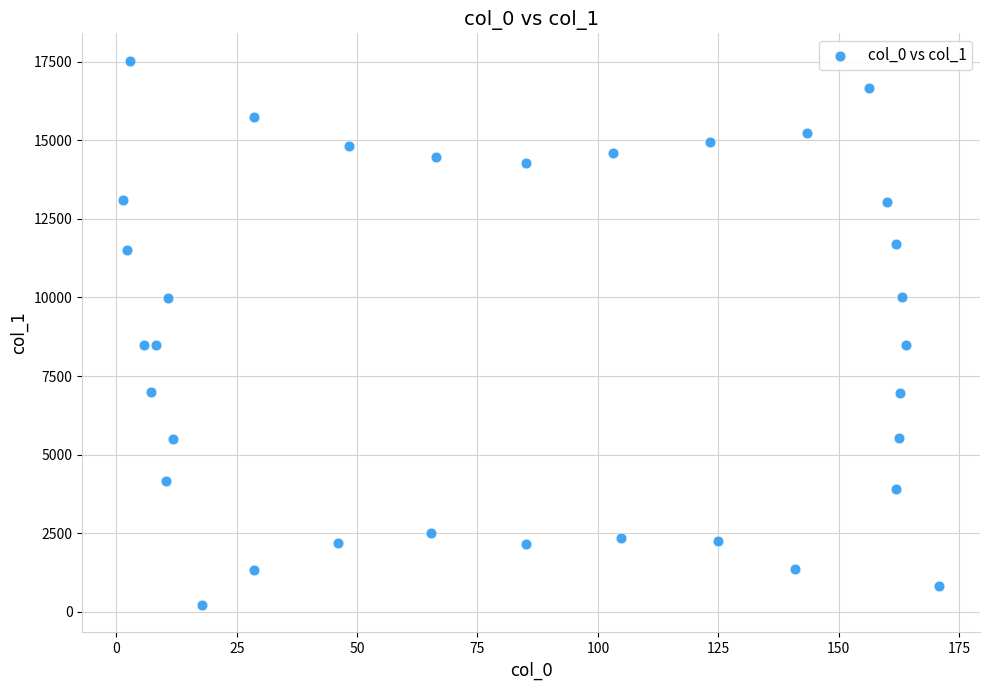

What is the range of Y values (max minus min)?

17321.4